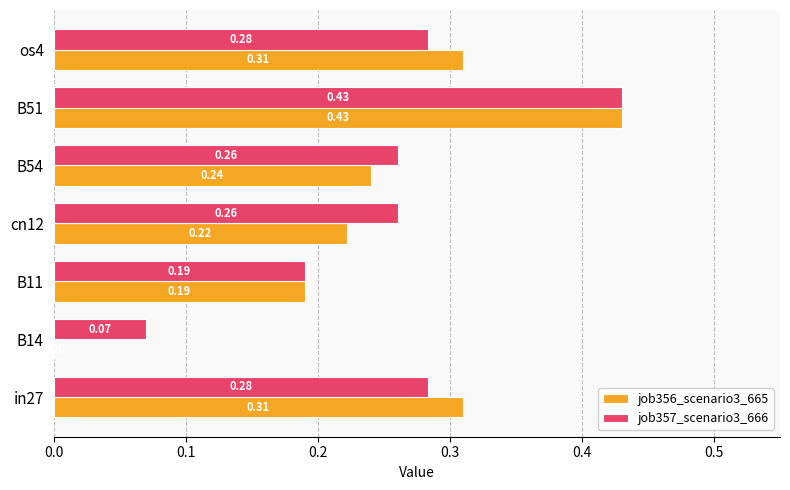

At which category is the sum across all series the highest?

B51